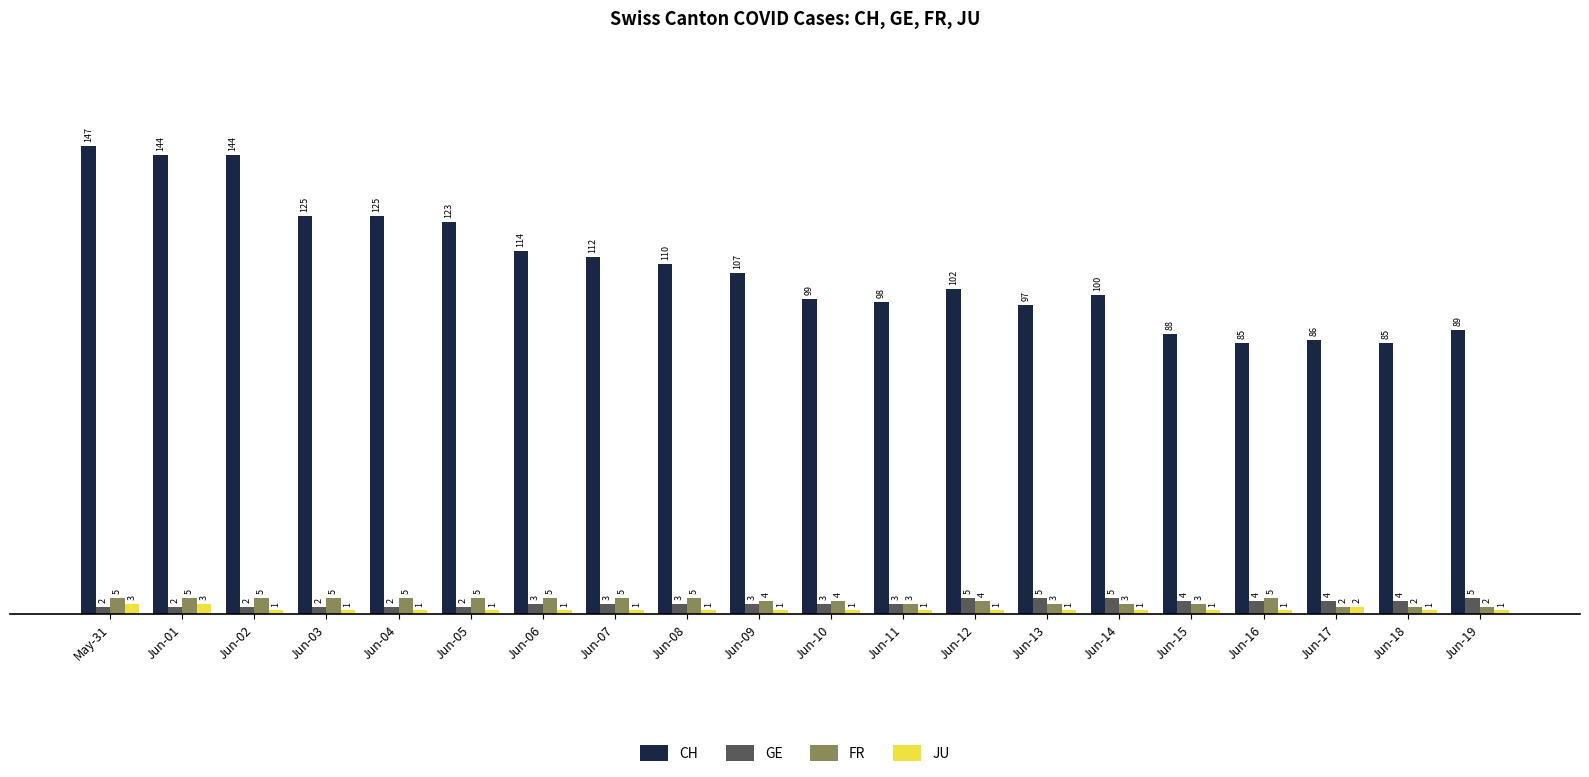

The FR series shows 5 at Jun-06. True or false?

True